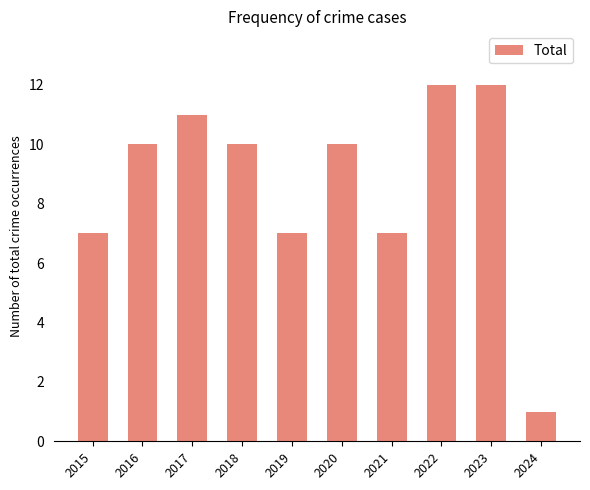

Are the bars grouped side by side (vs. stacked)?

No